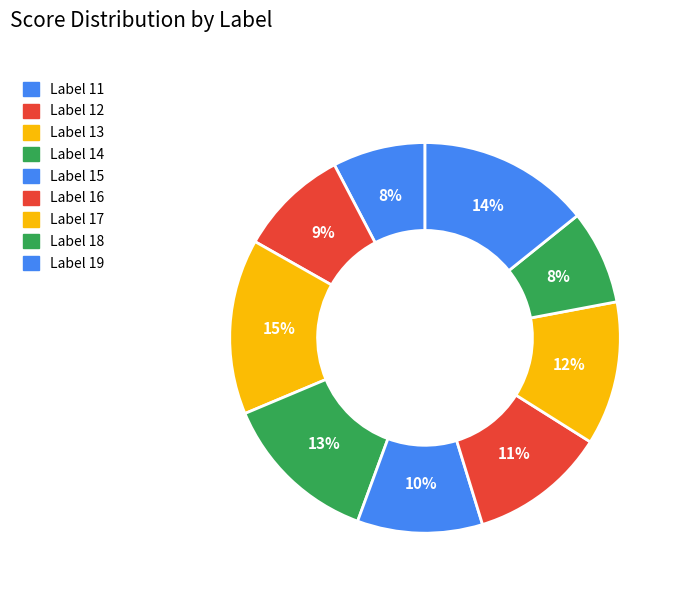

Count the number of slices in the pie.

9